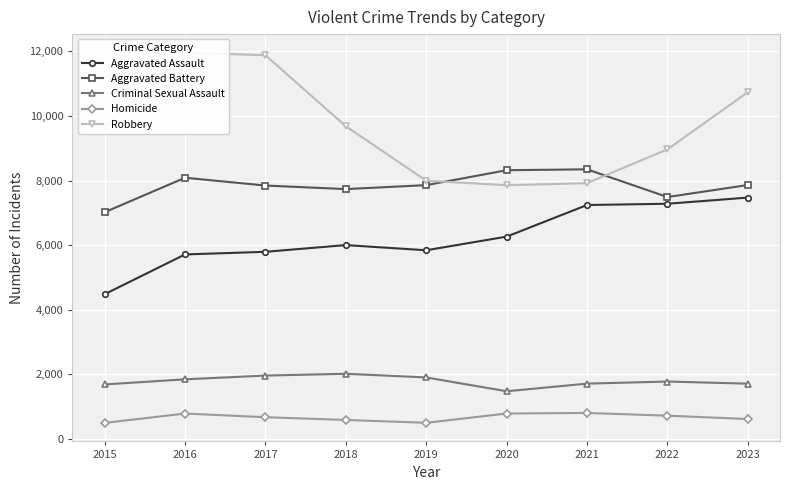

Which series has the largest total across all categories?

Robbery